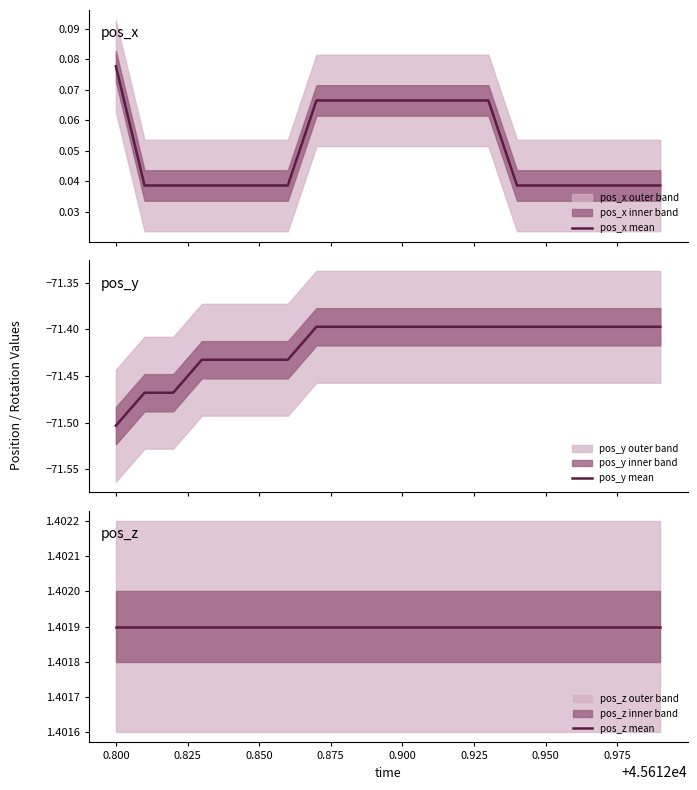

How many distinct data groups are displayed?

3